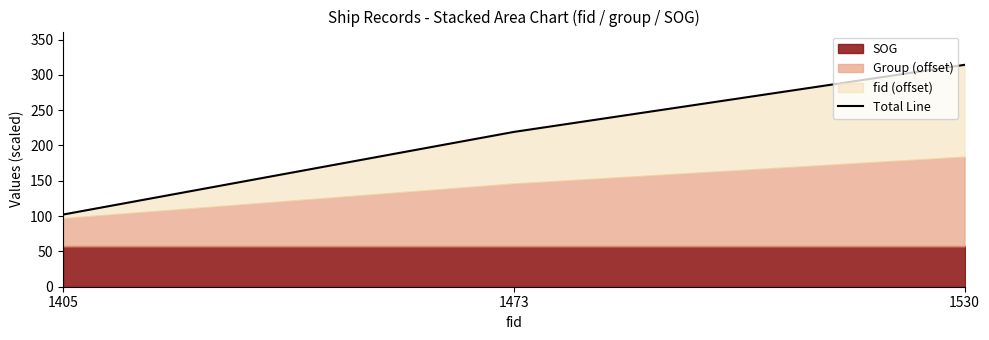

What is the greatest value displayed?

314.2